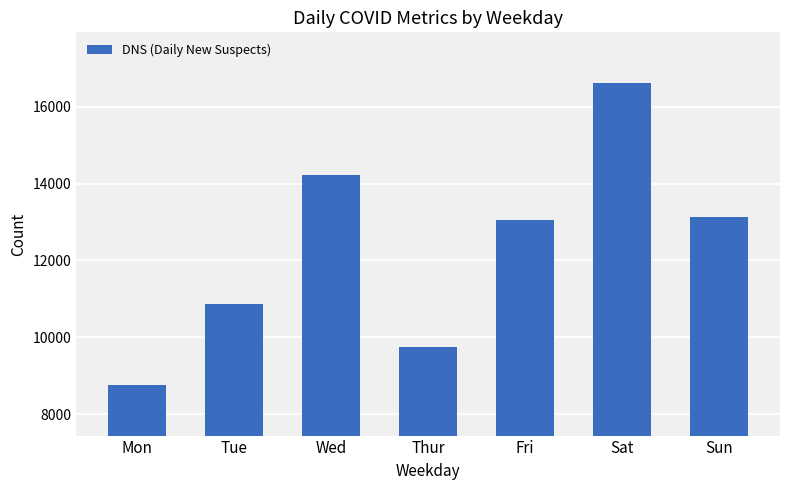

Approximately how many times larger is the value at Wed compared to Tue?

1.3